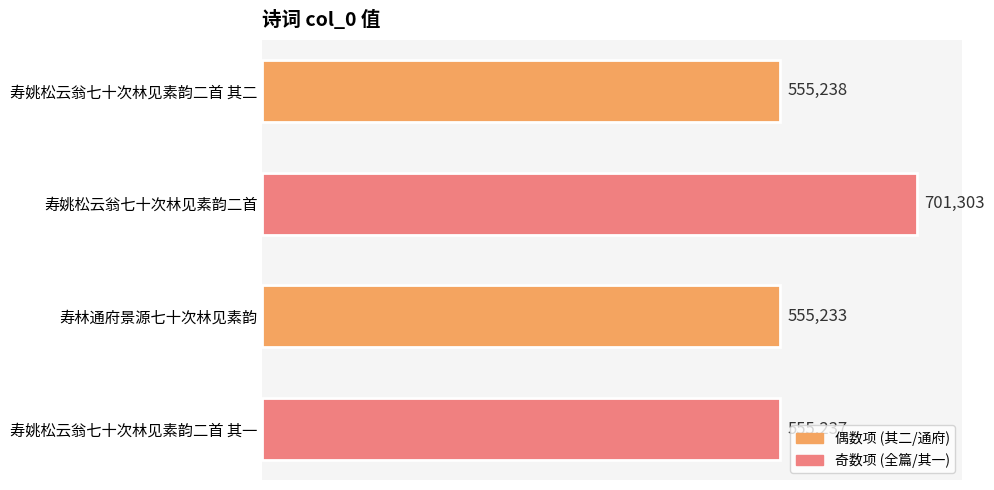

What is the minimum value shown in the chart?

555233